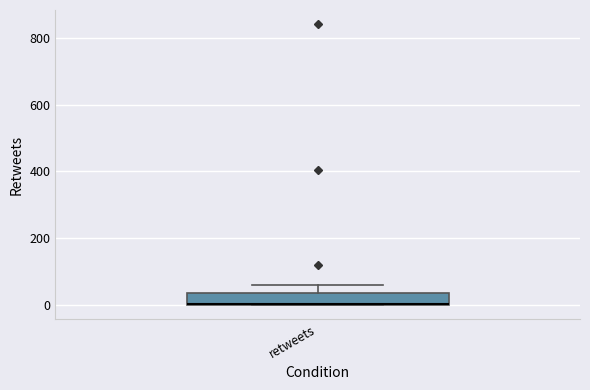

Transcribe this box plot: give where the median line is, the range the box spans, and where the two whiskers end, as read against the y-axis. The values are not printed on the chart, so give them approximately, as read against the axis.

median 0 (drawn on the box's lower edge), box 0 to 40, whiskers 0 to 60